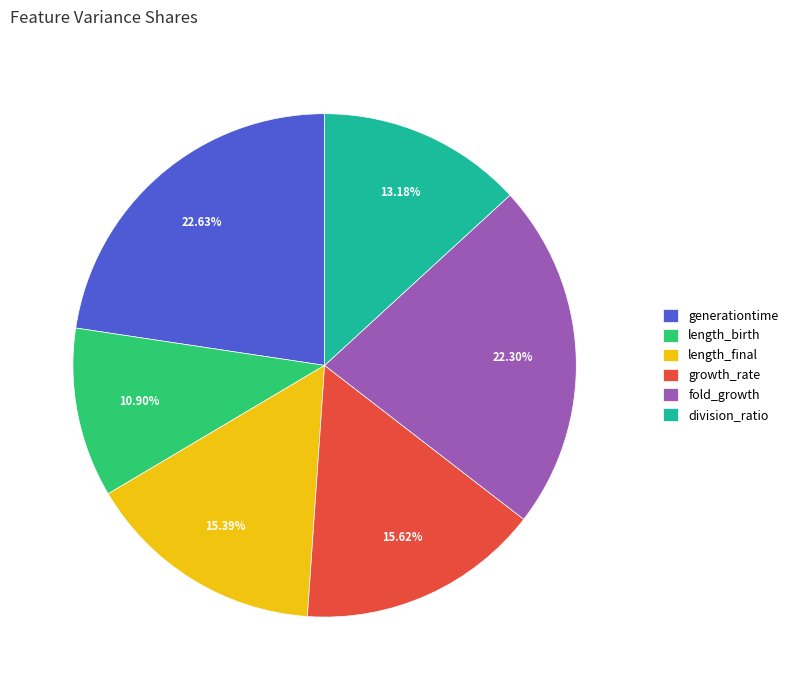

What is the smallest slice in the pie chart?

length_birth